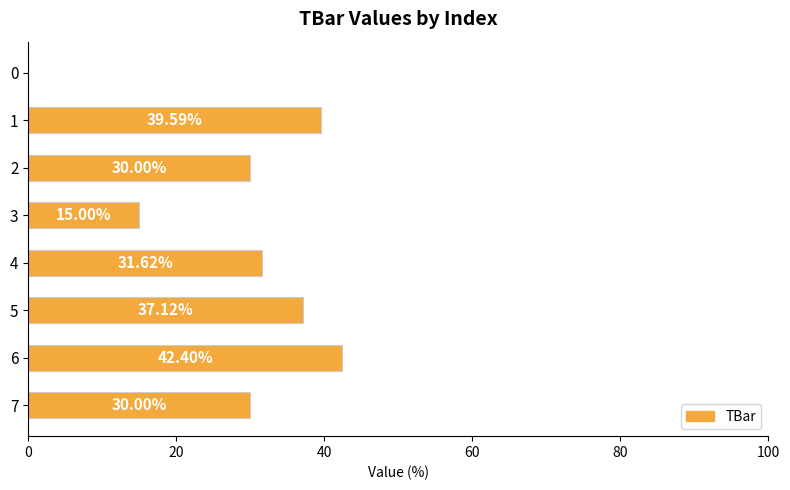

What is the sum of the values at 4 and 5?

68.7